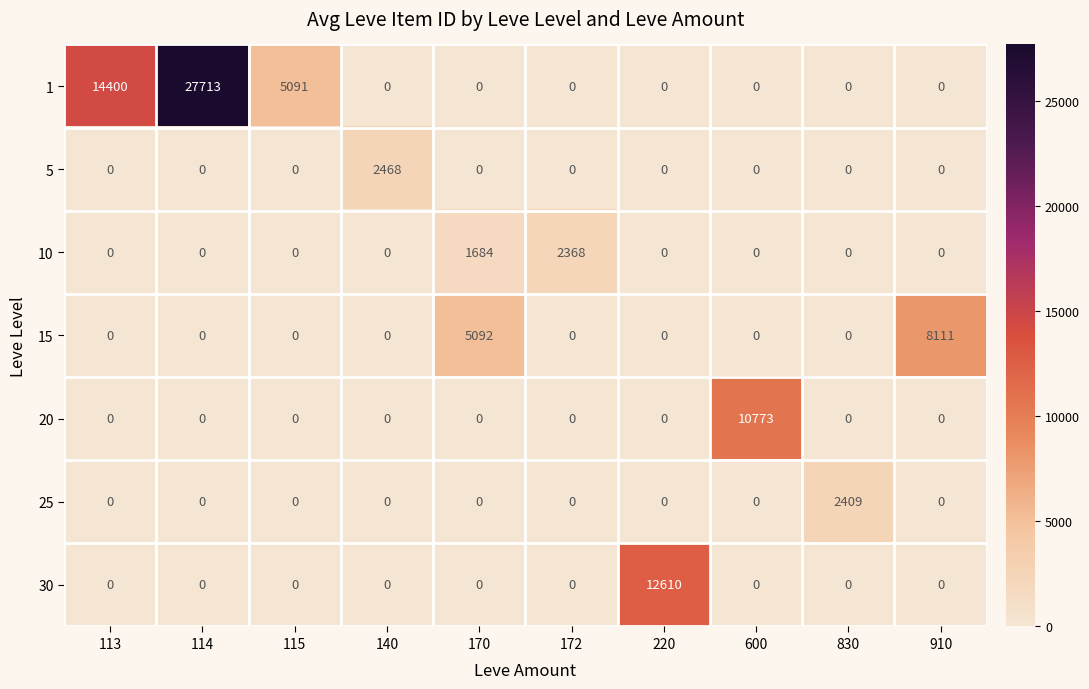

Is it true that 20 equals 0 at 910?

True